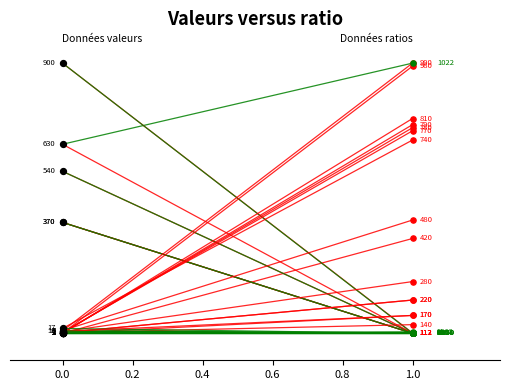

Which series contains the highest Y value?

Leve EXP